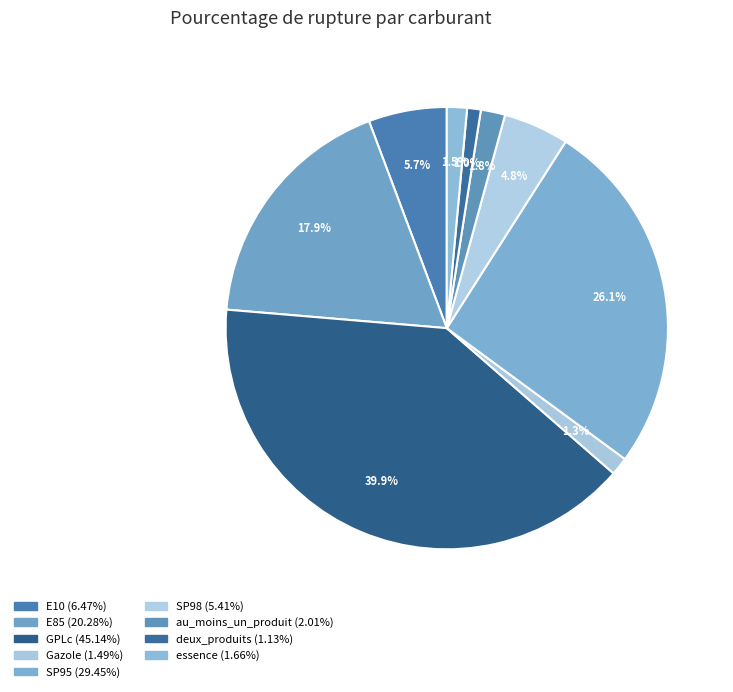

Is there a majority slice in this chart?

No